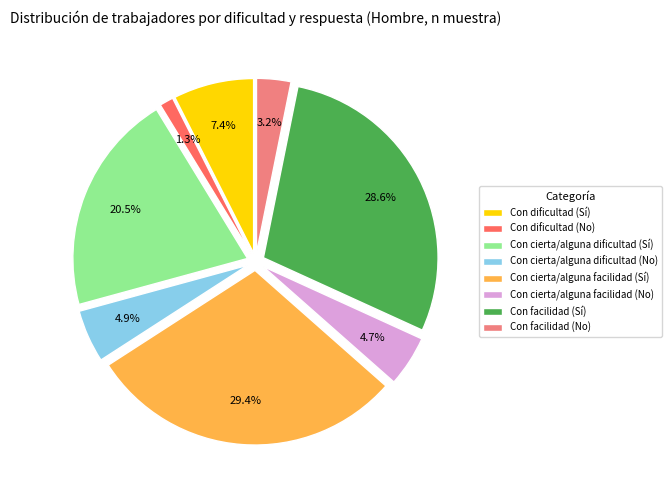

What is the ratio of the value at Con cierta/alguna facilidad (No) to the value at Con facilidad (No)?

1.5